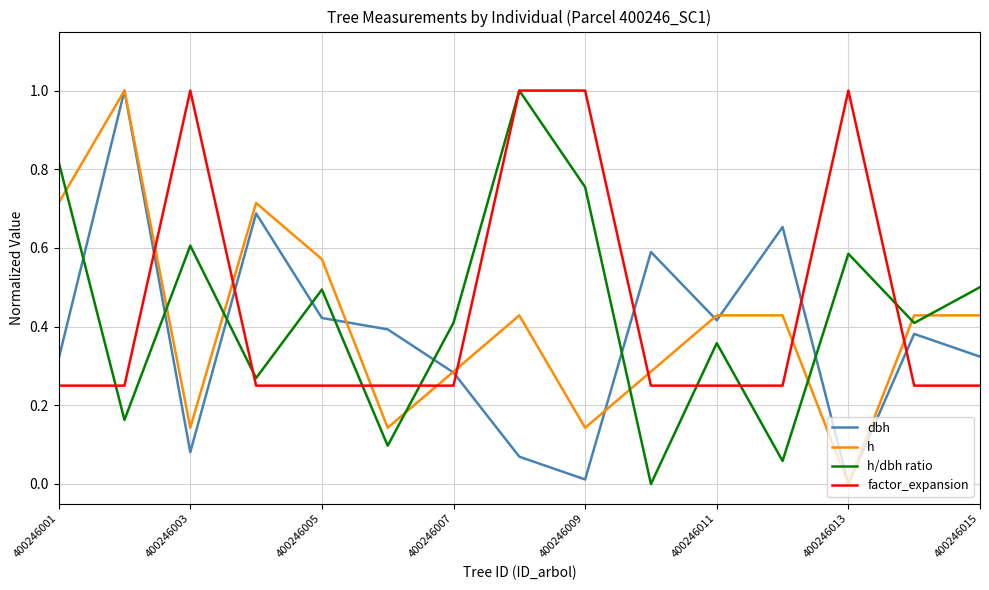

How many intersections are there between factor_expansion and h?

8